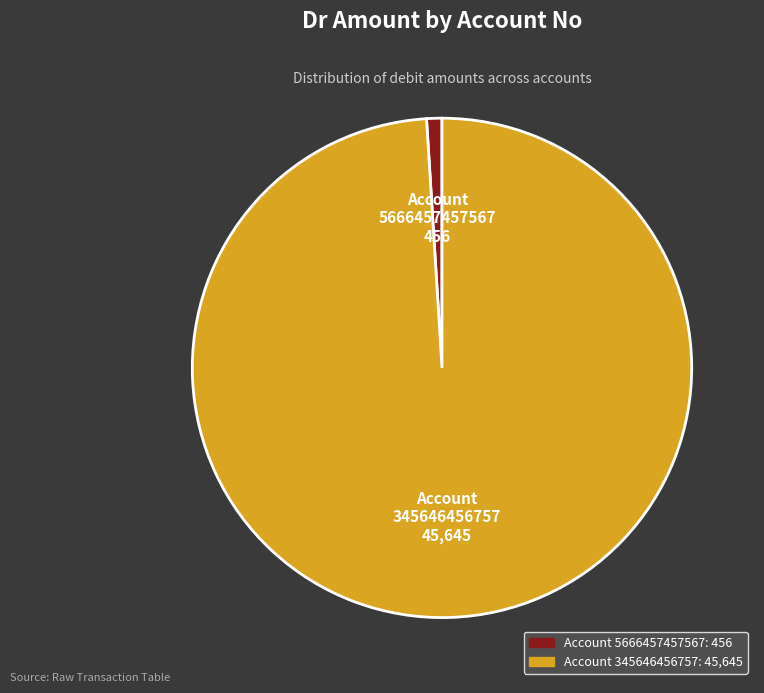

Is there a majority slice in this chart?

Yes